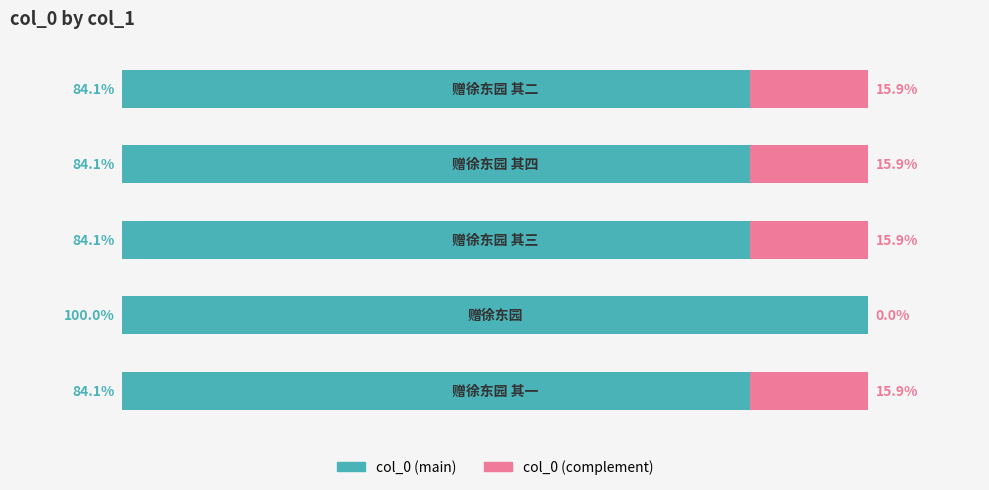

List the labels in order of value, smallest first.

赠徐东园 其一, 赠徐东园 其二, 赠徐东园 其三, 赠徐东园 其四, 赠徐东园